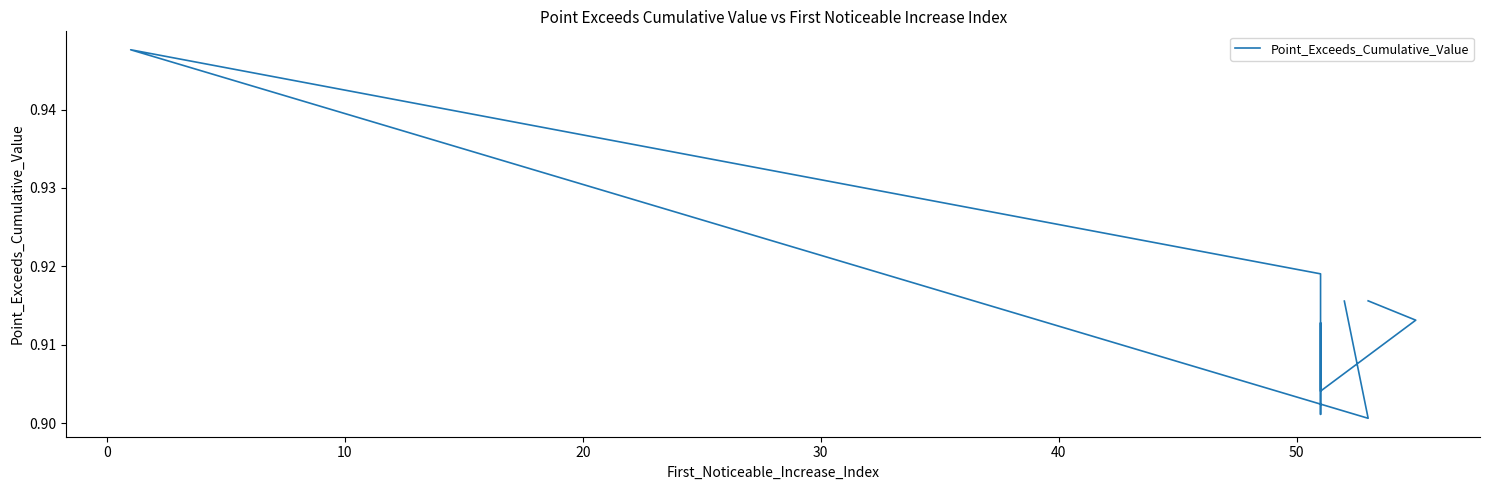

How many lines are shown in the chart?

1